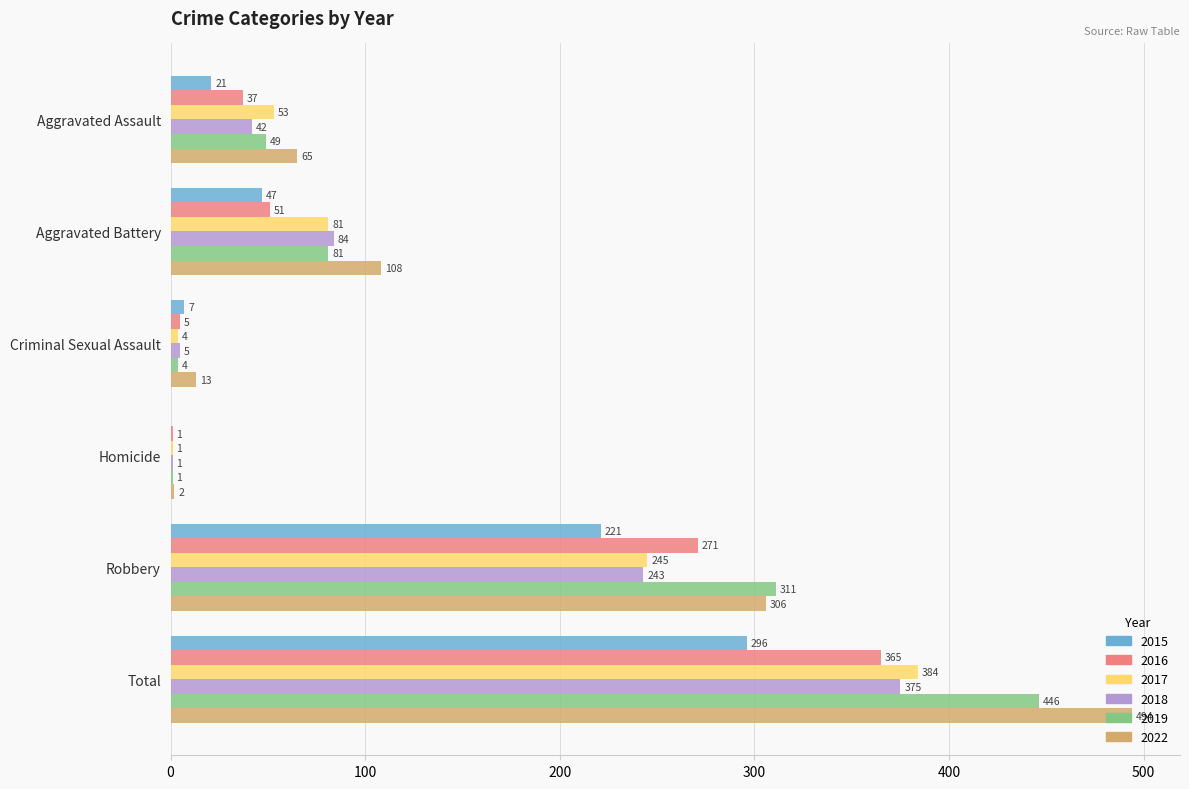

Between Robbery and Total, which series saw the biggest shift?

2022